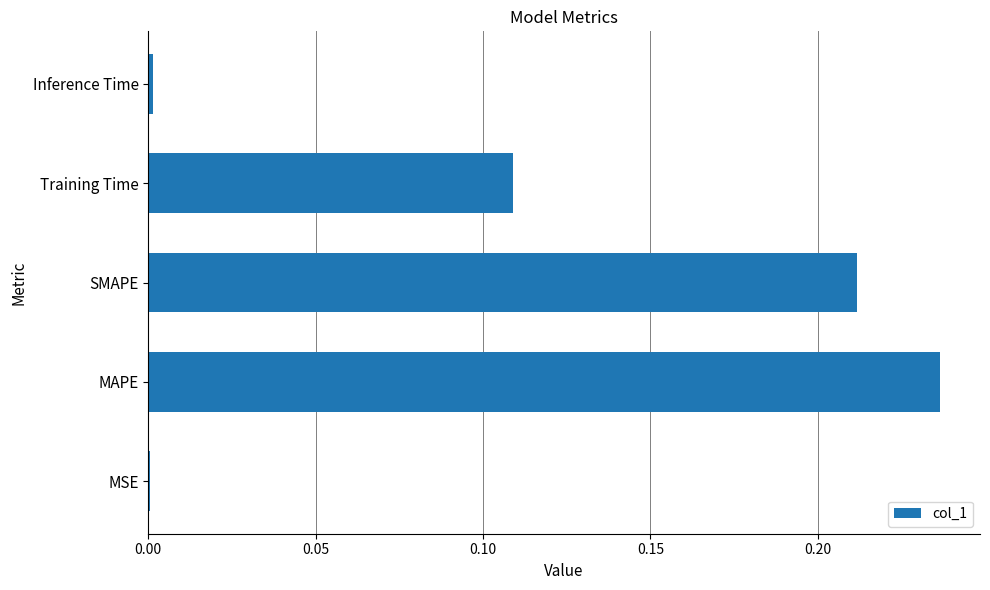

What is the sum of all values?

0.6